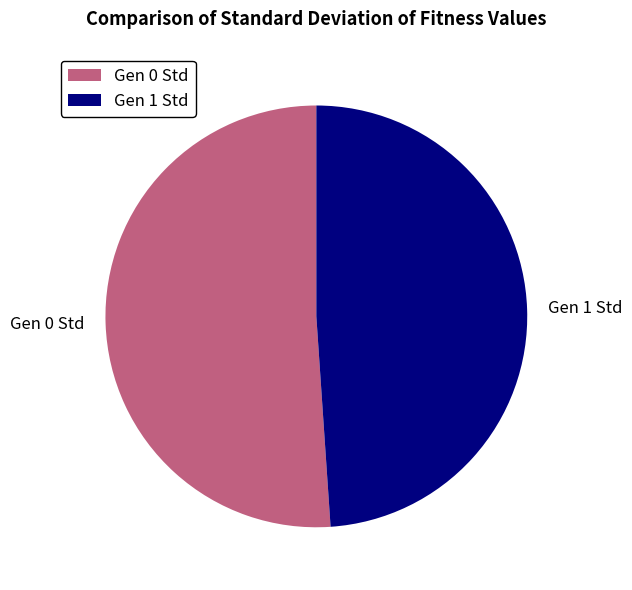

Does any single category account for the majority?

Yes